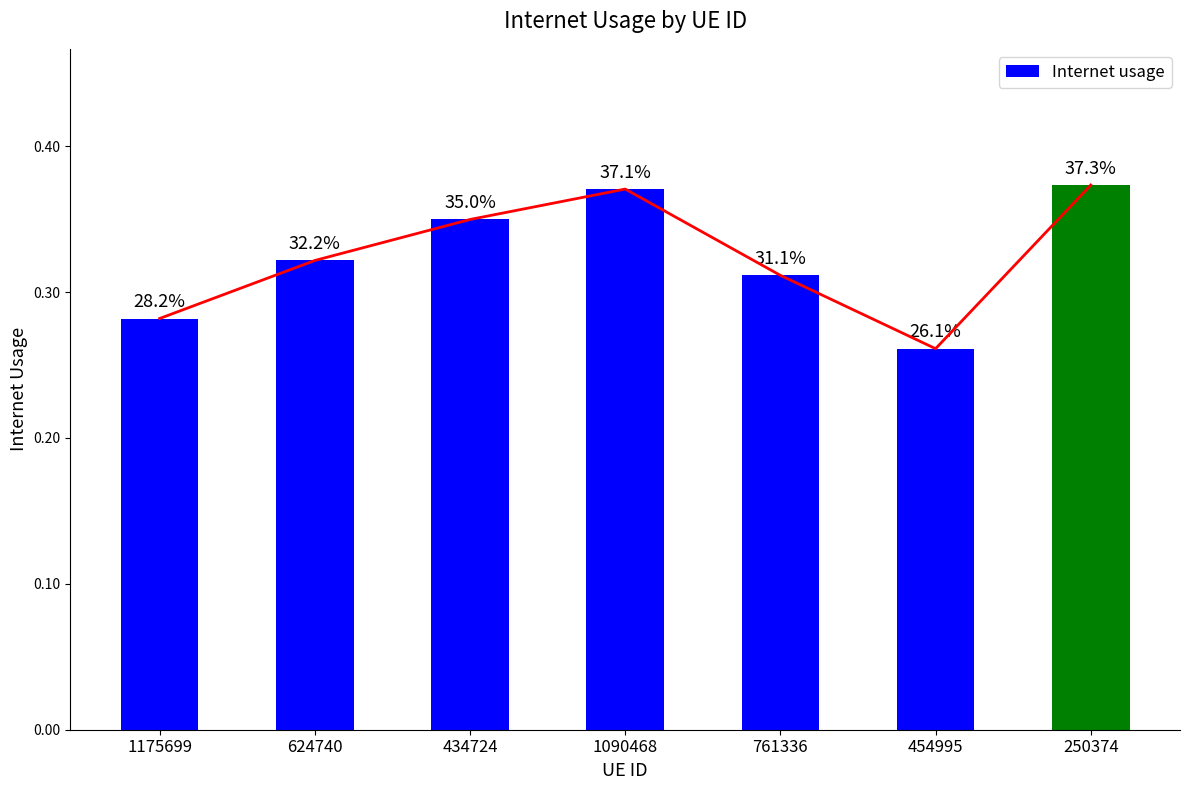

True or false: the data shows 0.4 at 1090468.

True